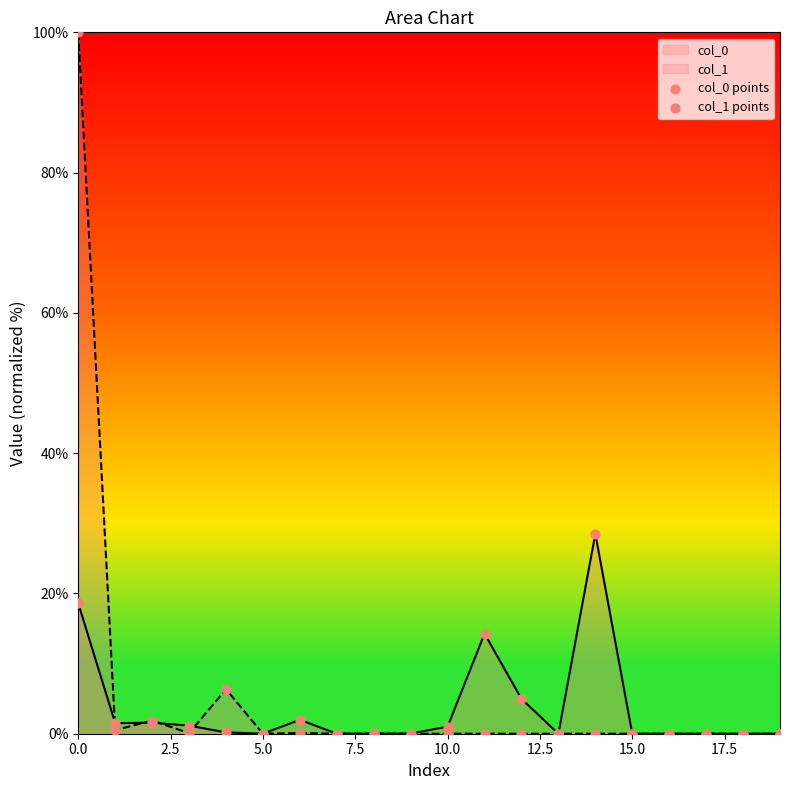

What are all the series names shown in the legend?

col_0 points, col_1 points